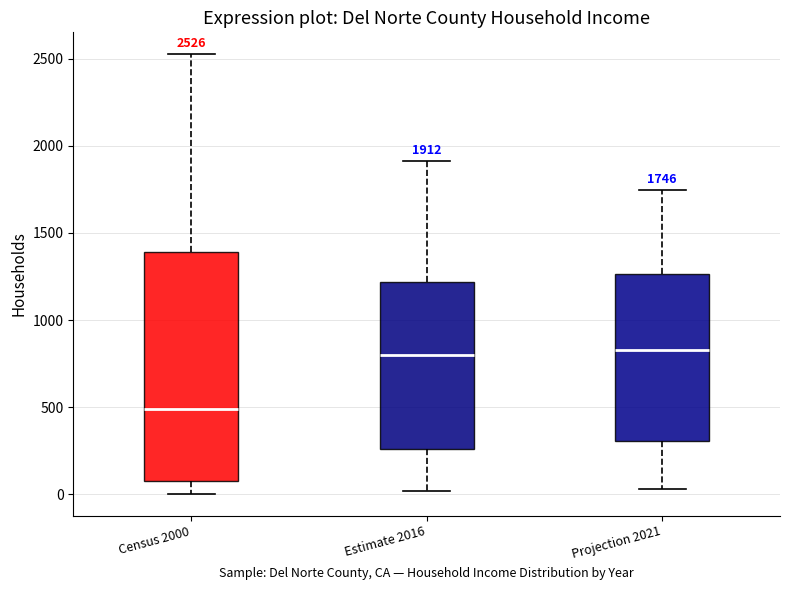

Which box has the lowest median line?

Census 2000